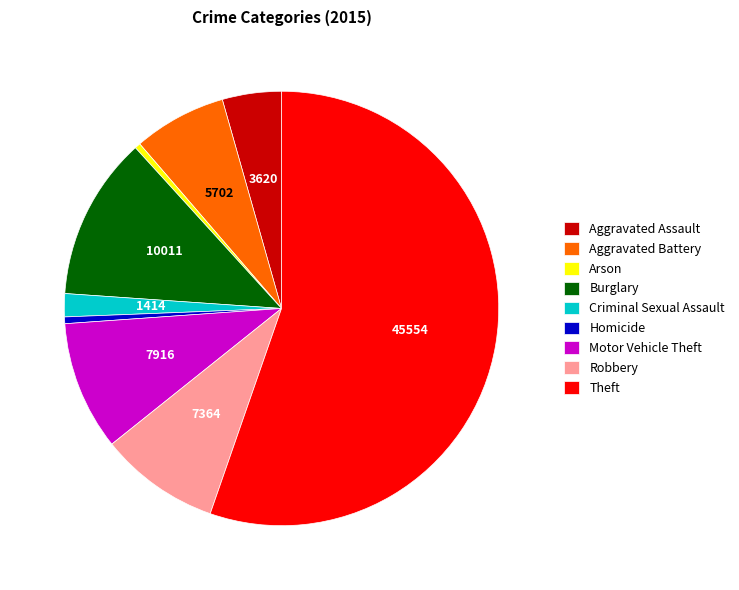

Which slice is the largest?

Theft